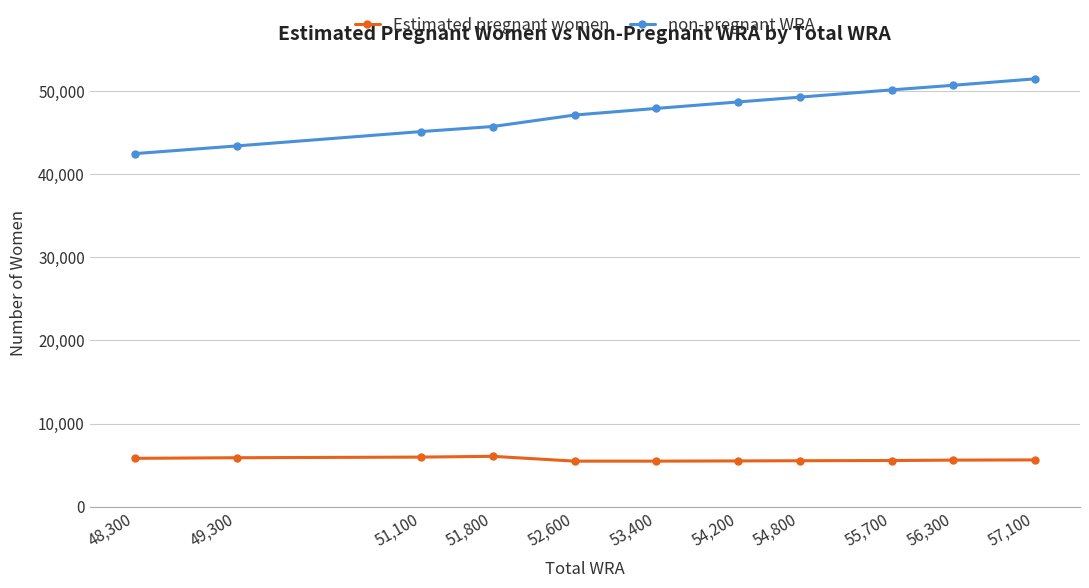

Where is non-pregnant WRA nearest to the value 46959?

52,600